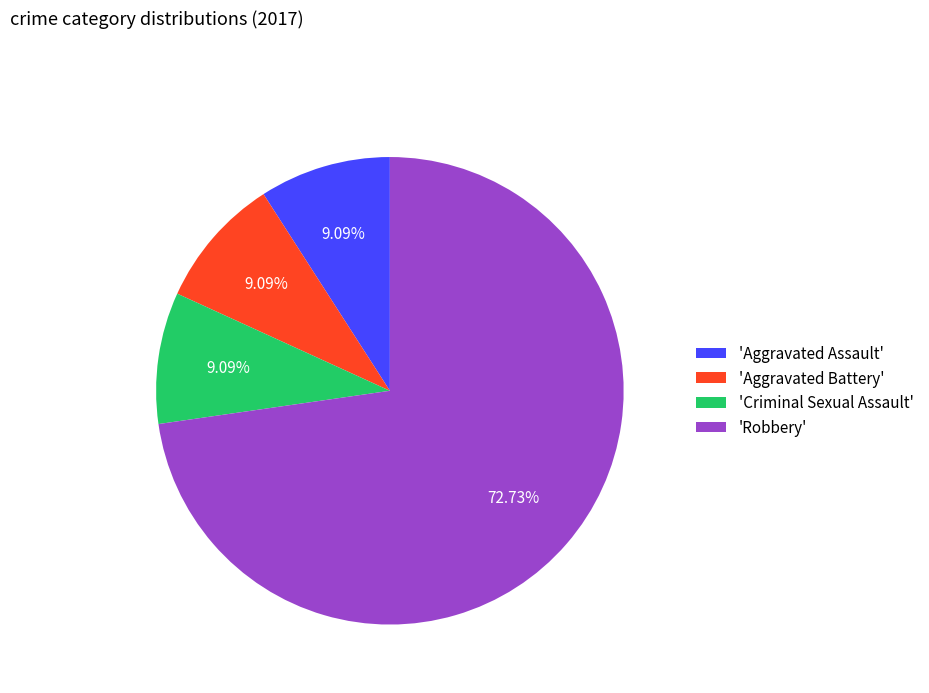

Is there any slice that represents more than half of the pie?

Yes